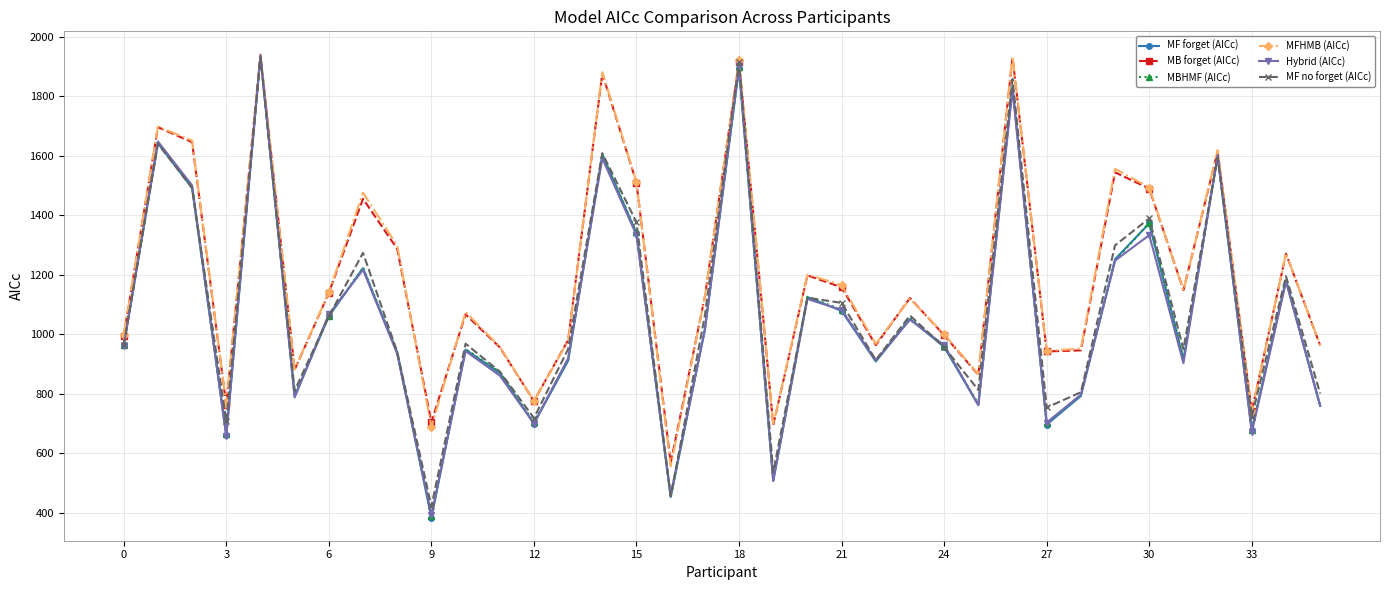

What is the value of the Hybrid (AICc) point at the 11th from the left?

942.9